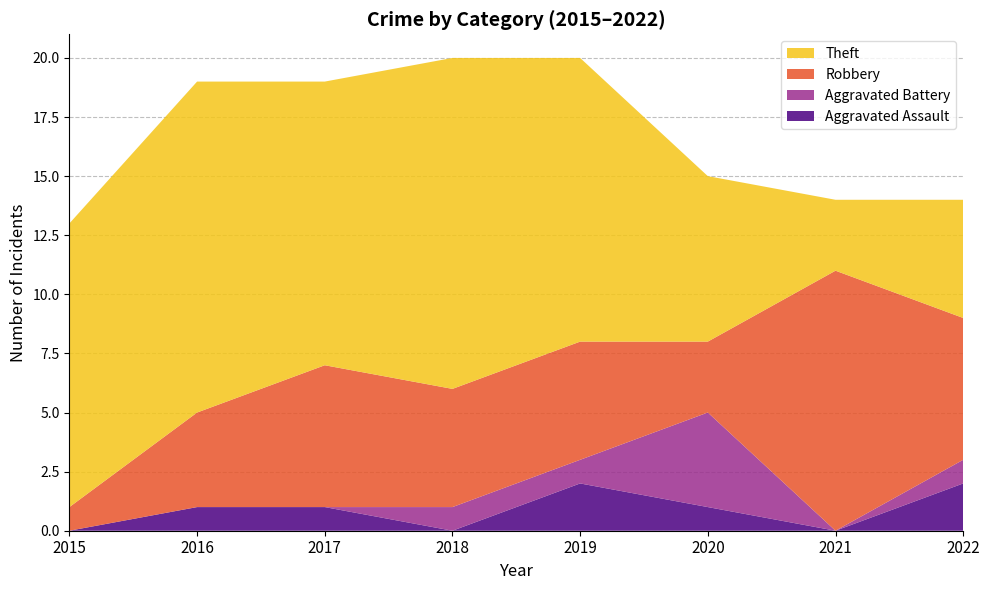

Reading left to right, transcribe all the data shown in this chart.

Aggravated Assault: 2015=0	2016=1	2017=1	2018=0	2019=2	2020=1	2021=0	2022=2
Aggravated Battery: 2015=0	2016=0	2017=0	2018=1	2019=1	2020=4	2021=0	2022=1
Robbery: 2015=1	2016=4	2017=6	2018=5	2019=5	2020=3	2021=11	2022=6
Theft: 2015=12	2016=14	2017=12	2018=14	2019=12	2020=7	2021=3	2022=5